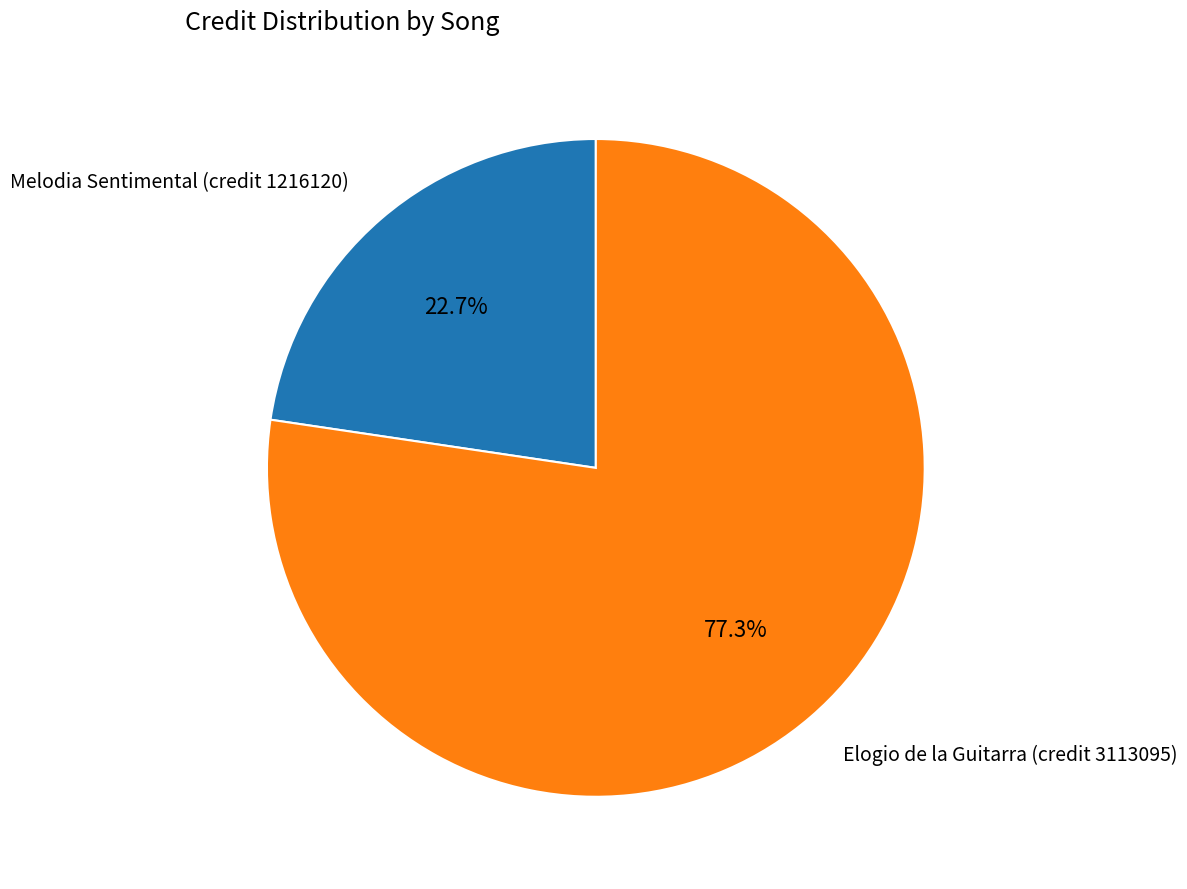

Is there a majority slice in this chart?

Yes